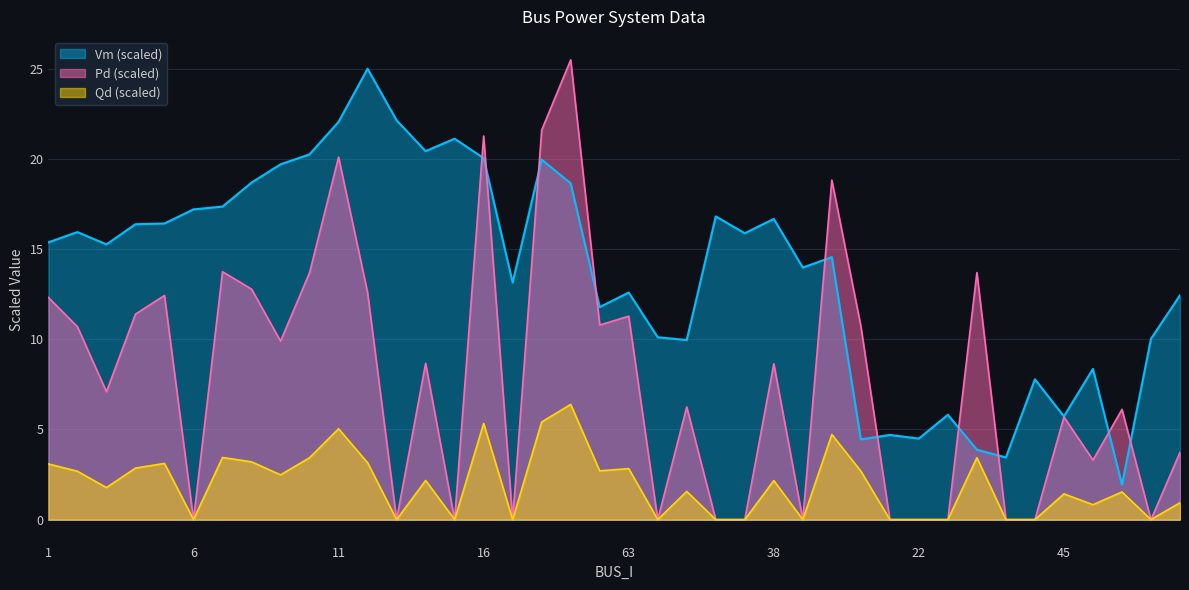

What position from the right is 46?

7